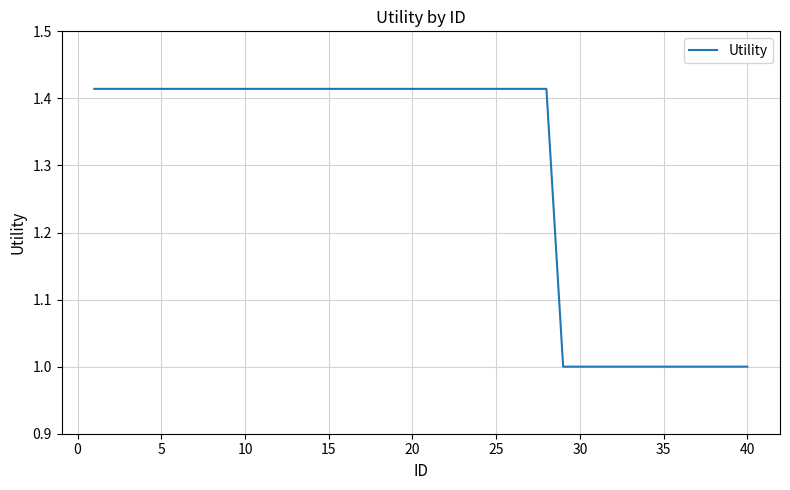

What is the minimum value shown in the chart?

1.0